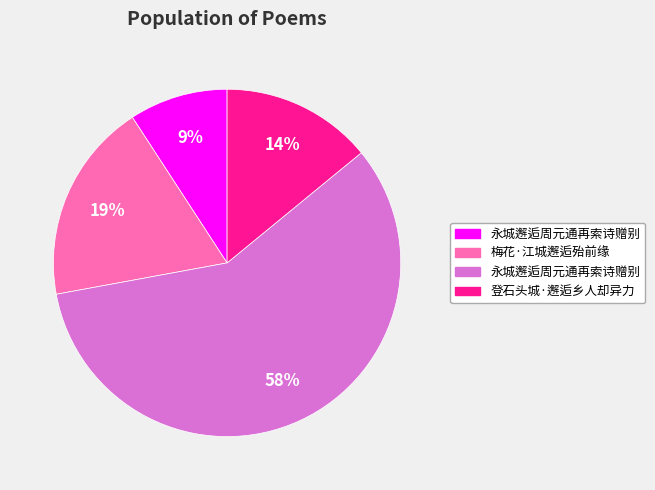

To the nearest percent, what is the difference between the largest and smallest slice percentages?

49%